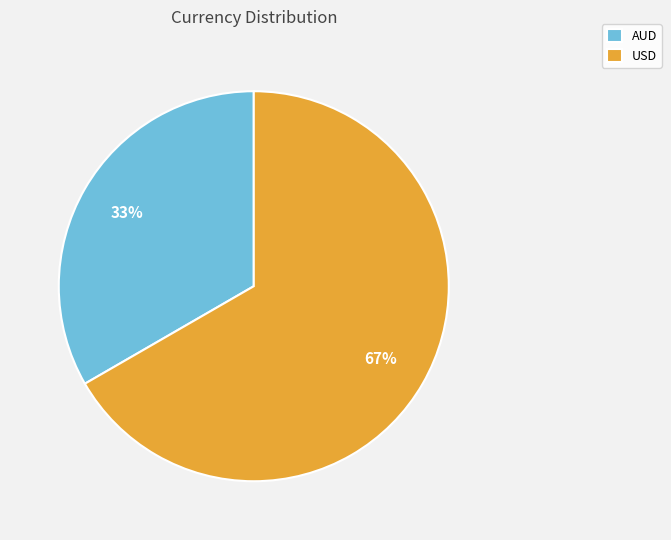

Count the number of slices in the pie.

2